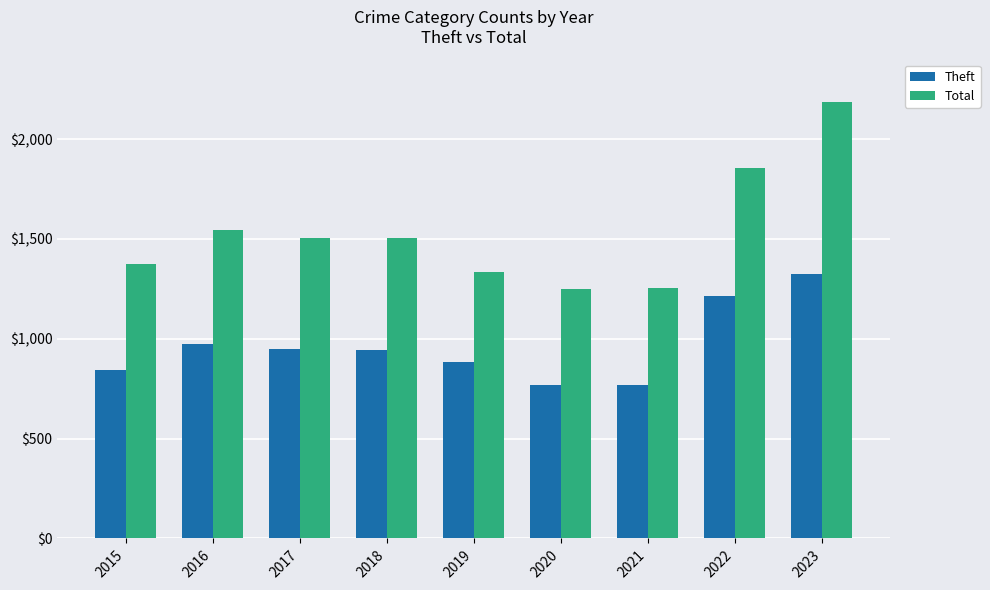

What is the spread (max minus min) of values at 2015?

527